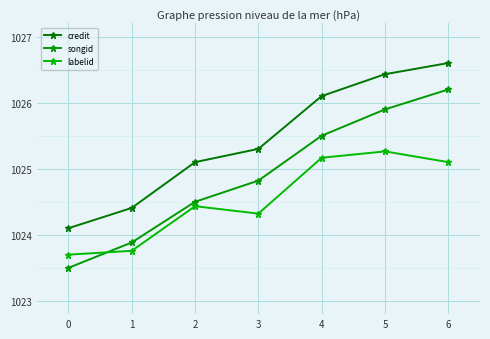

Is the value of songid at 3 greater than the value of credit at 6?

No